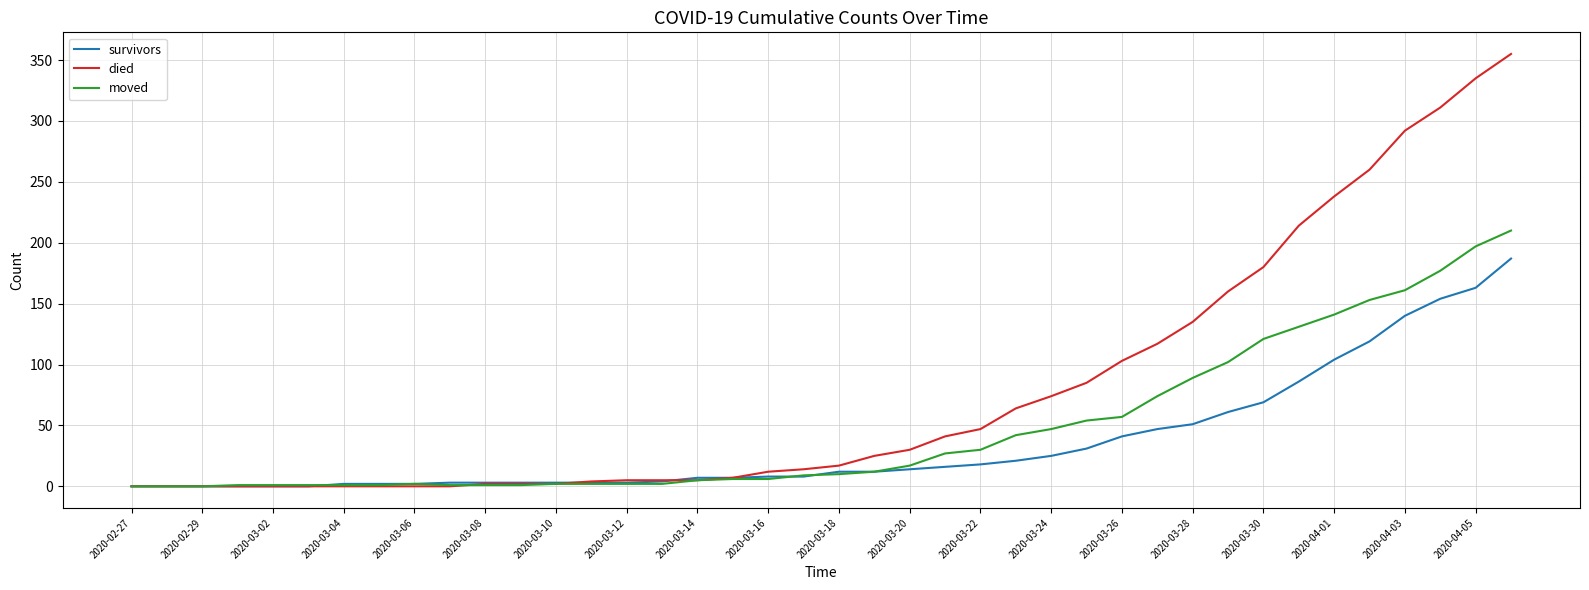

Rank the series by their average value, from highest to lowest.

died, moved, survivors